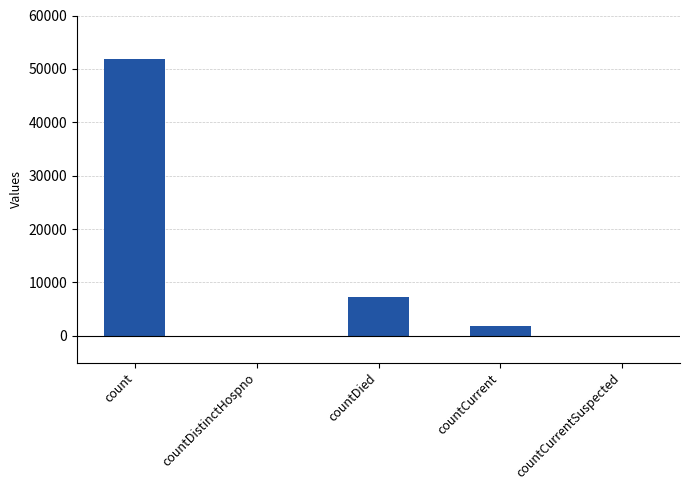

What is the difference between the values at count and countDied?

44622